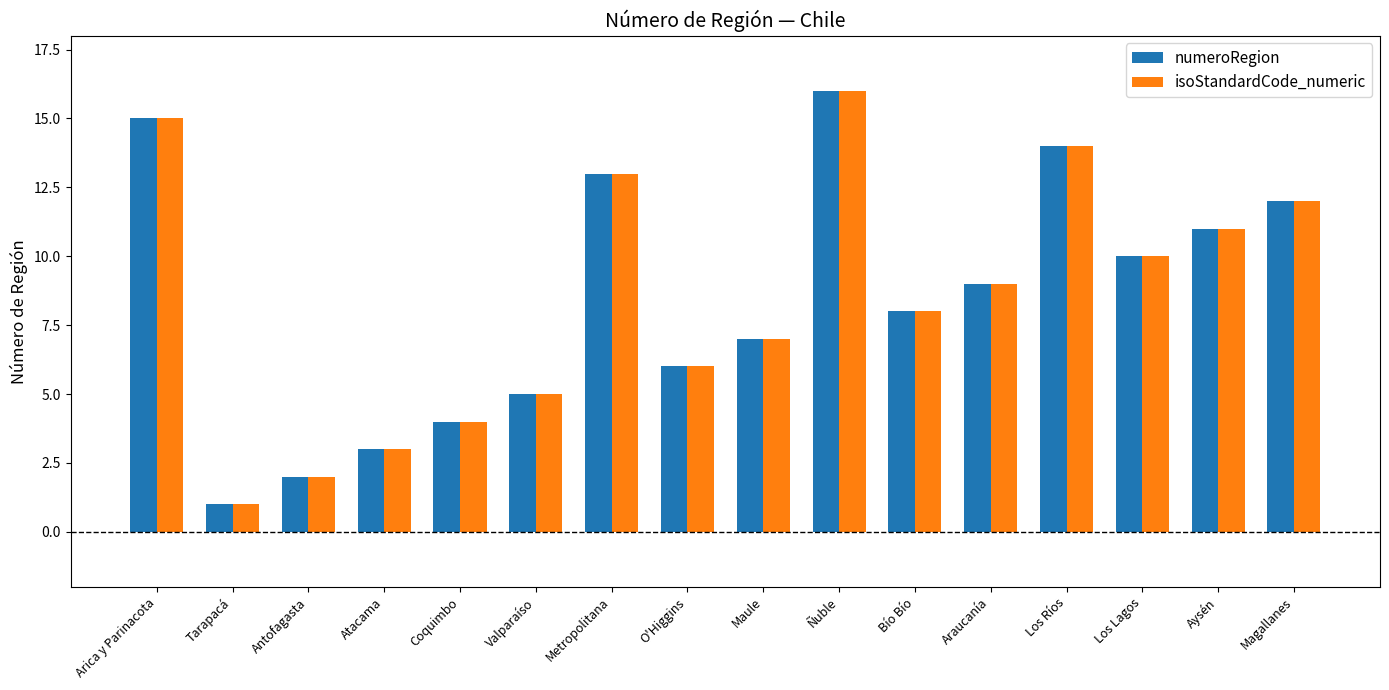

Is the value of isoStandardCode_numeric at Metropolitana greater than the value of numeroRegion at Maule?

Yes